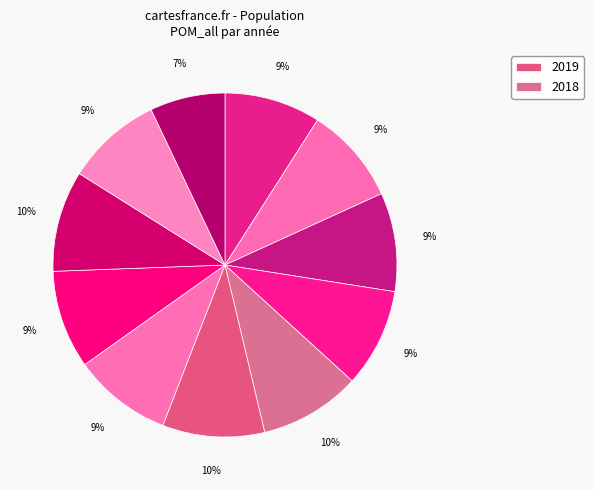

Count the number of slices in the pie.

11